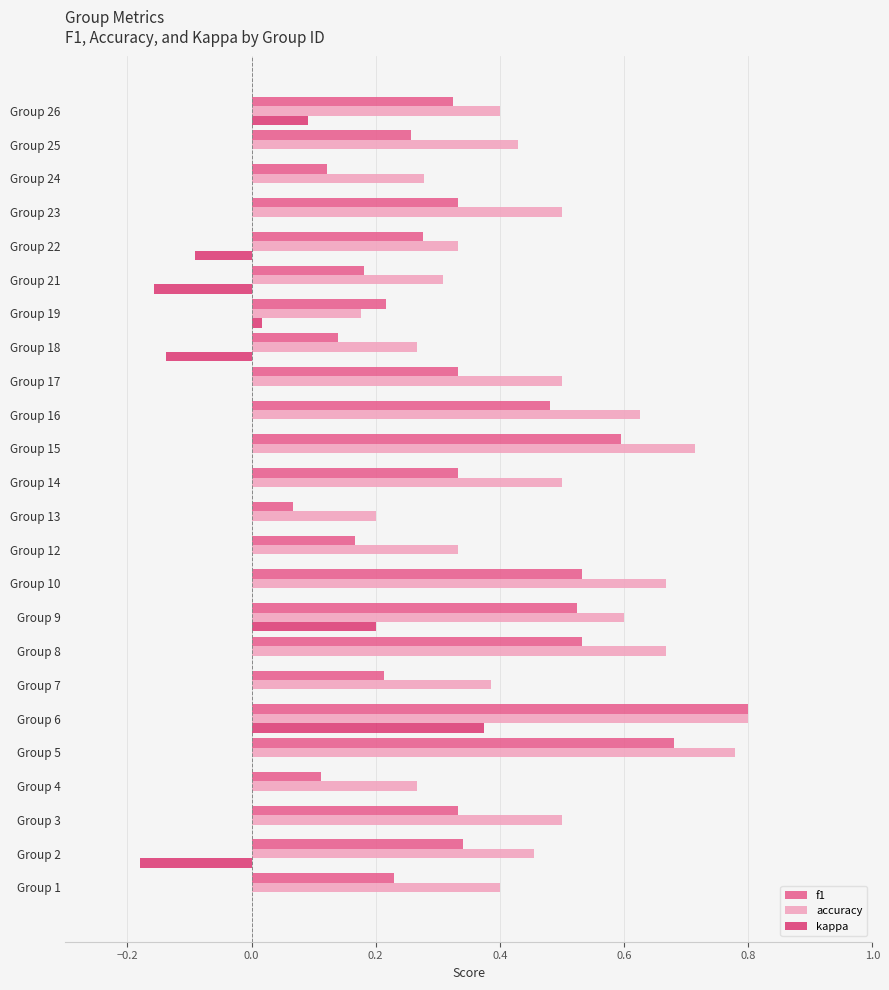

What is the total value across all series at Group 9?

1.3